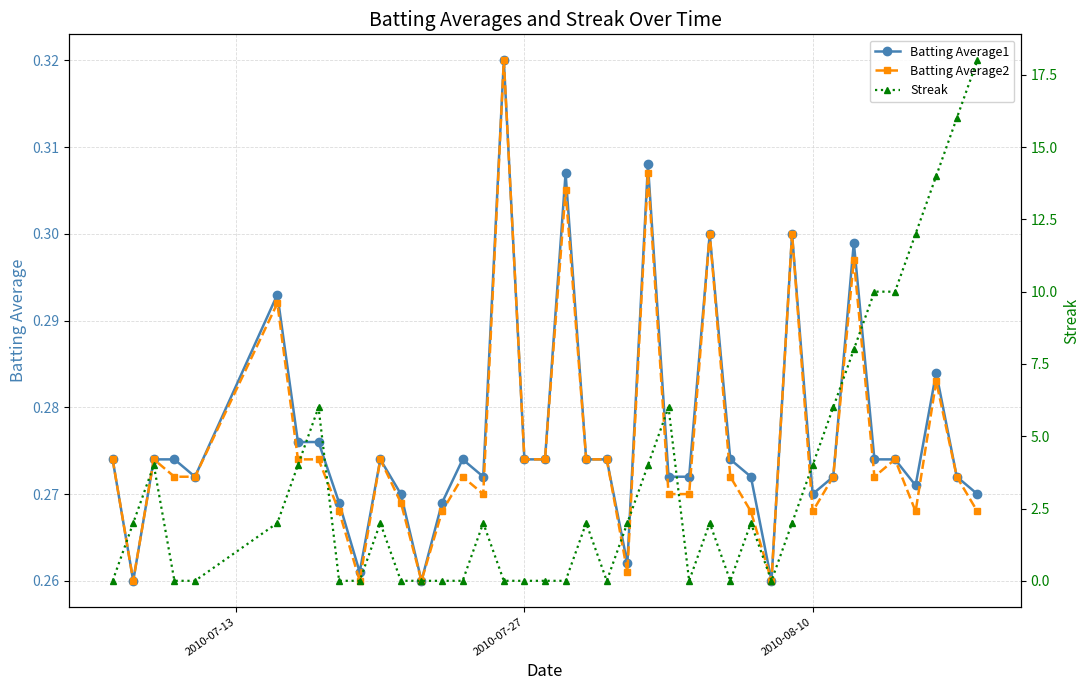

What is the value of the Batting Average2 point at the 9th from the left?

0.3